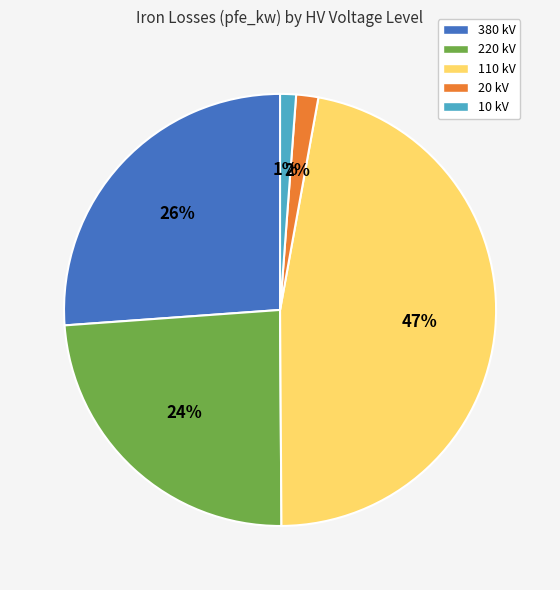

Is it true that 10 kV is 11% of the pie?

False